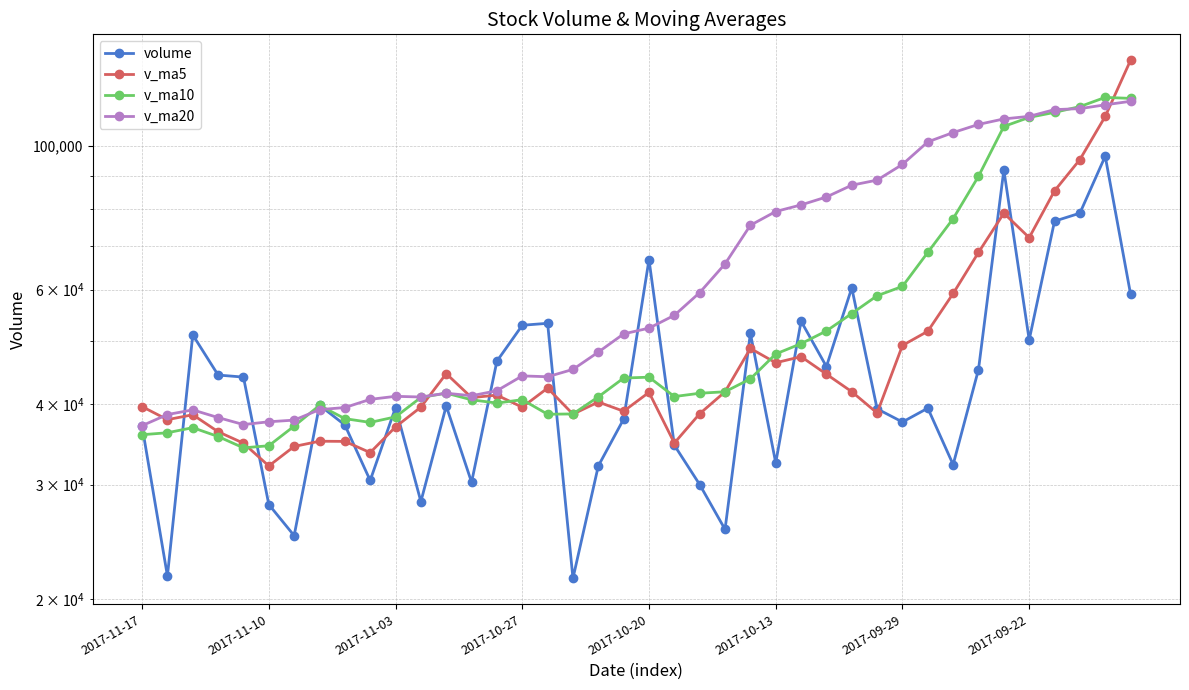

How many lines are shown in the chart?

4